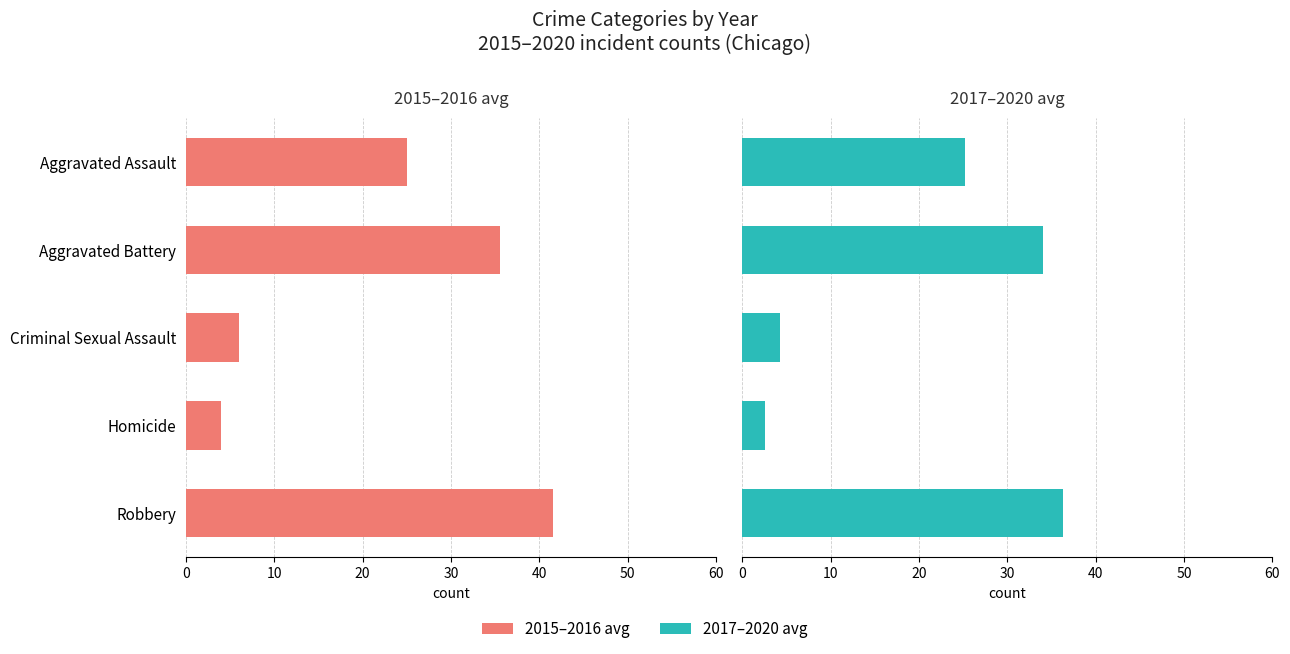

Reading left to right, what are all the values shown in this chart?

2015–2016 avg: 25.0	35.5	6.0	4.0	41.5
2017–2020 avg: 25.2	34.0	4.2	2.5	36.2